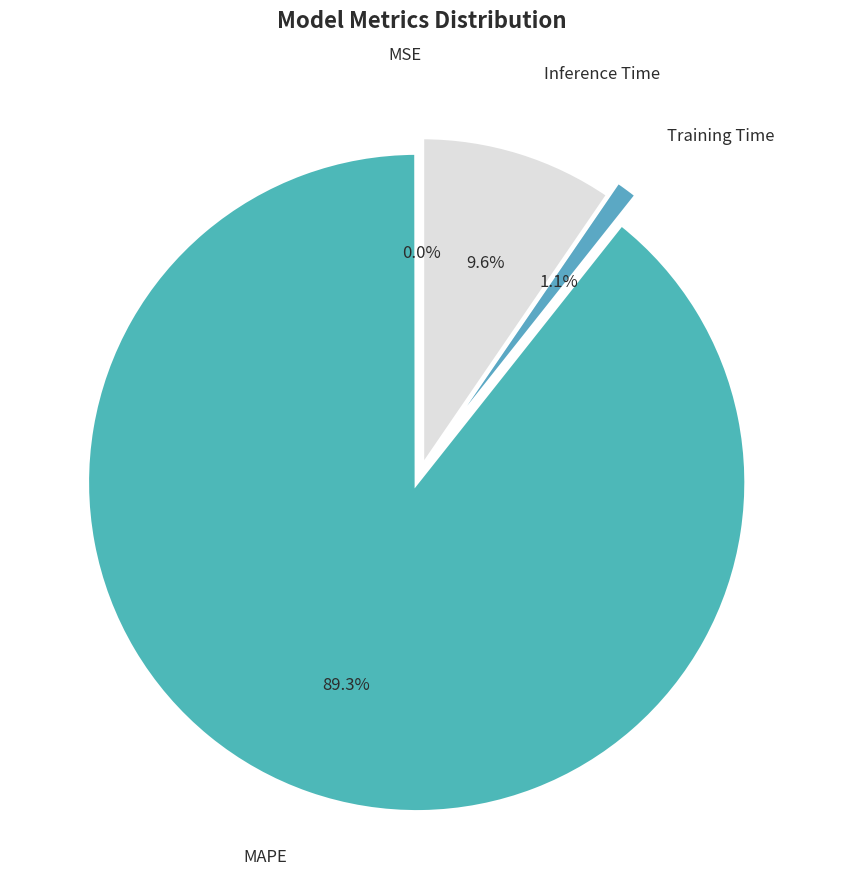

What percentage is the MAPE slice, to the nearest percent?

89%